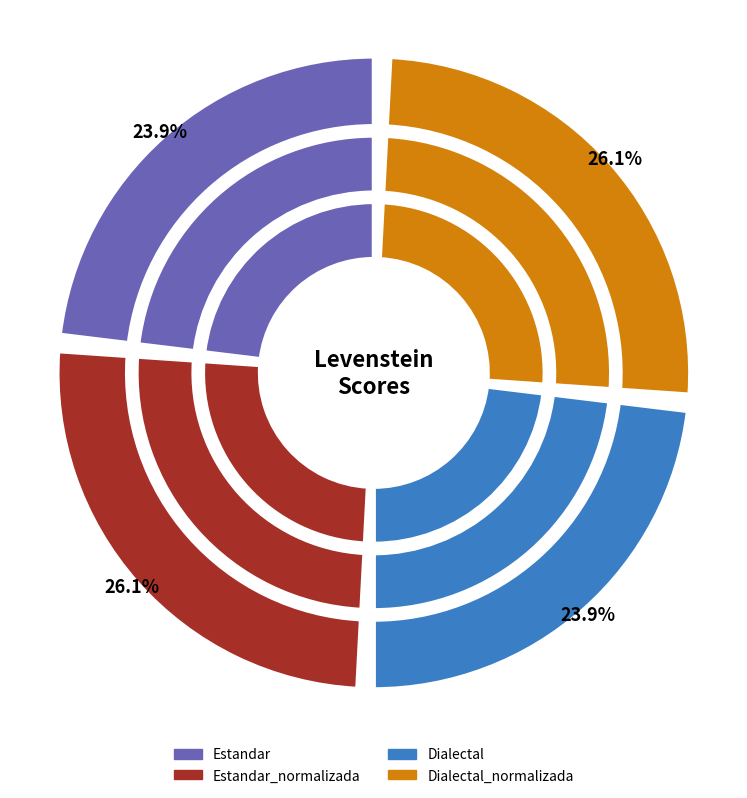

What is the change in value from Estandar to Dialectal_normalizada?

+7.0